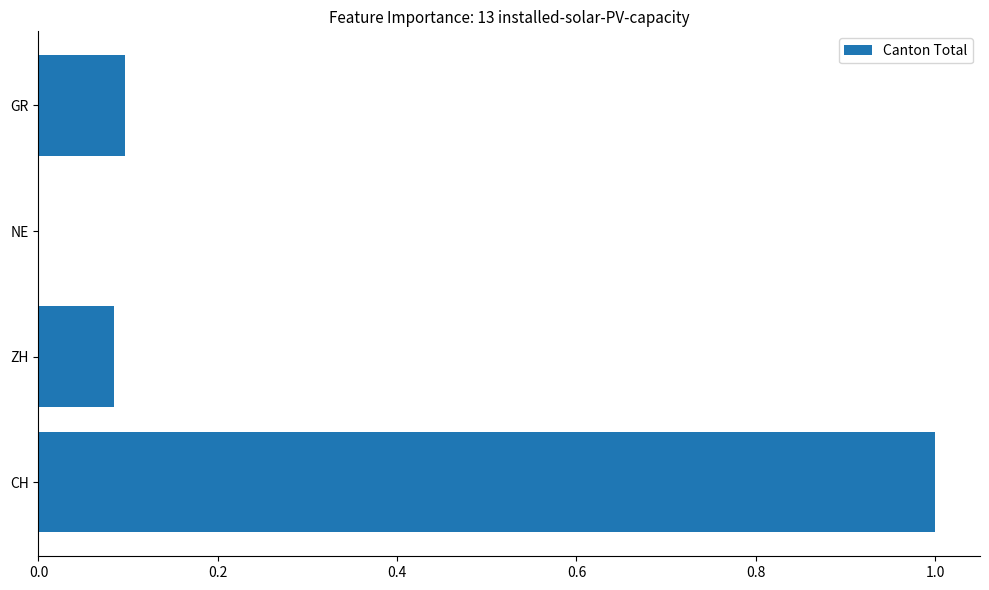

What is the sum of all values?

1.2